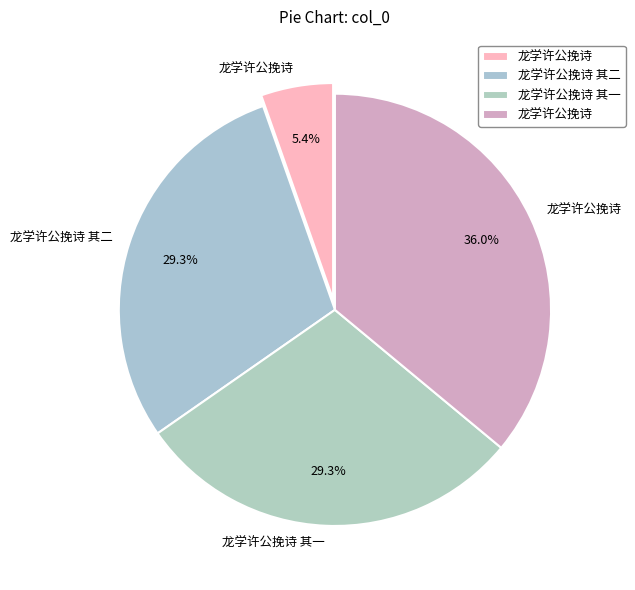

Is there a majority slice in this chart?

No